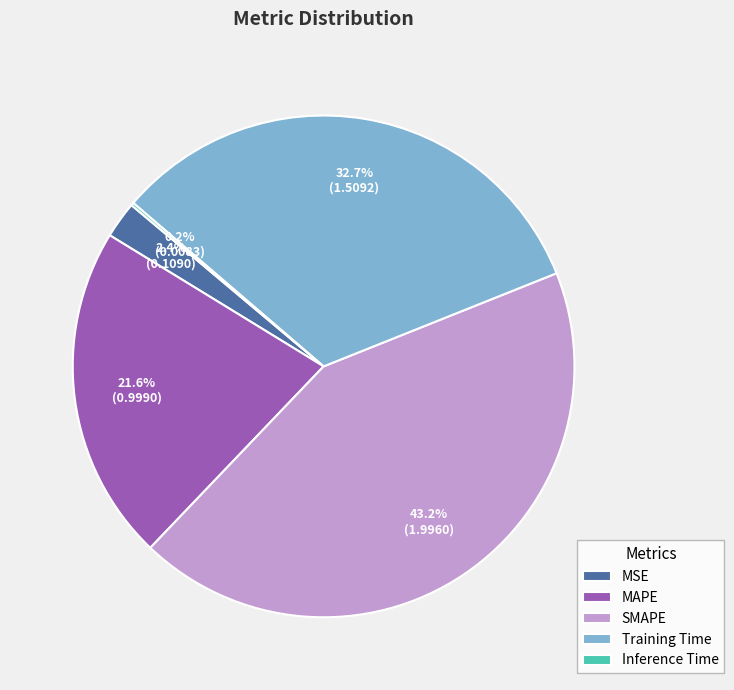

Is the sum of MSE and Training Time greater than half?

No